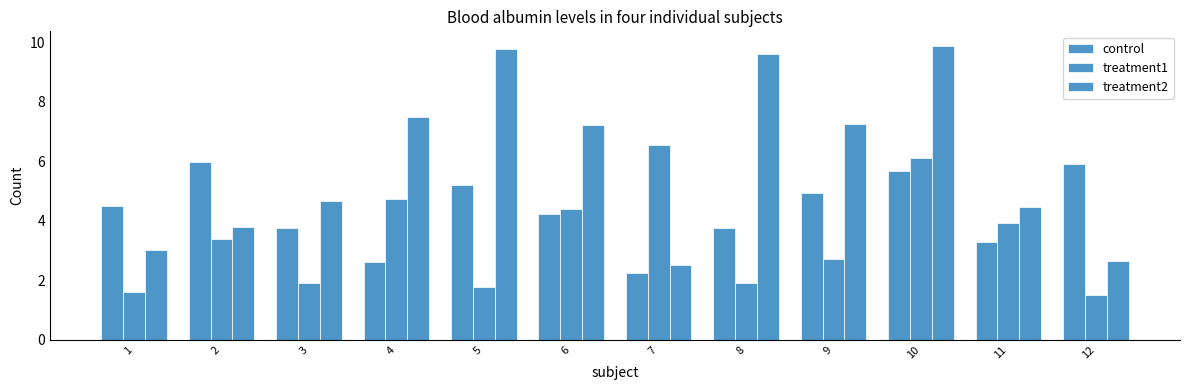

How many data points in control are above 4?

7